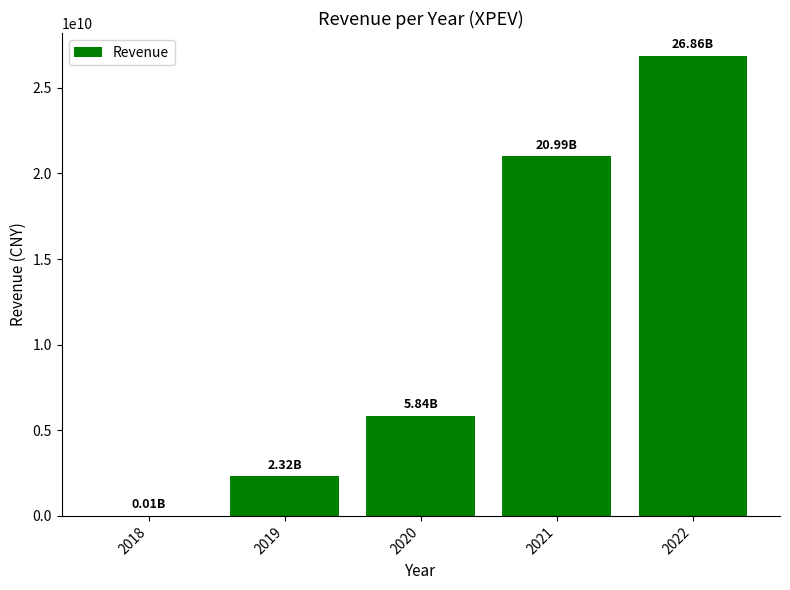

Approximately how many times larger is the value at 2022 compared to 2019?

11.6